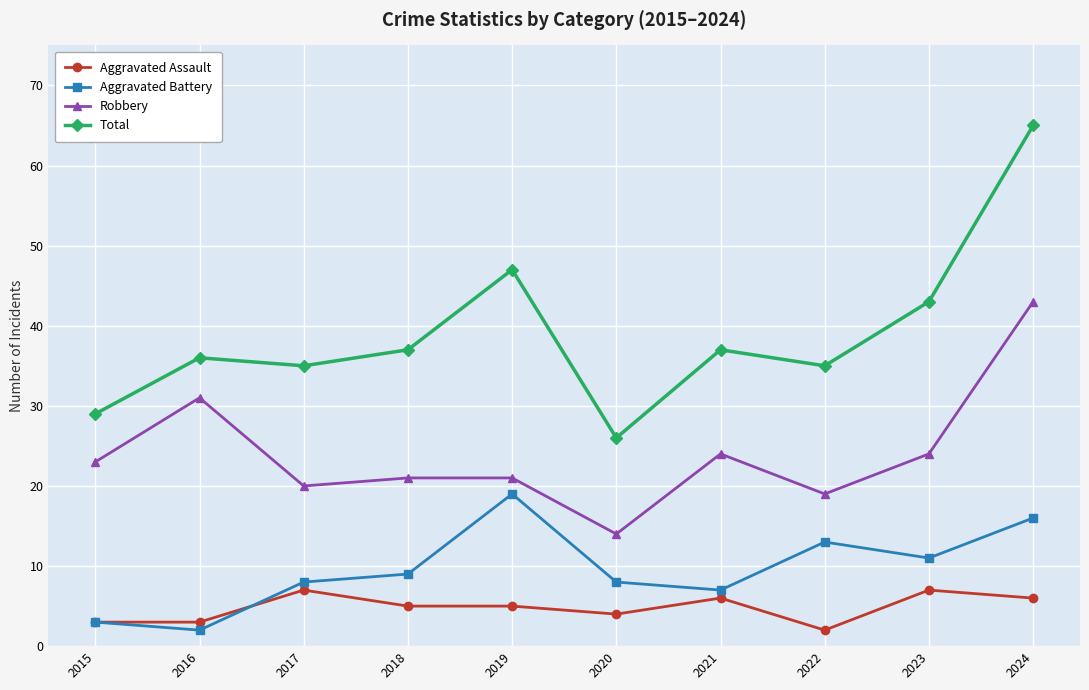

Is the value of Total at 2018 greater than the value of Aggravated Battery at 2022?

Yes